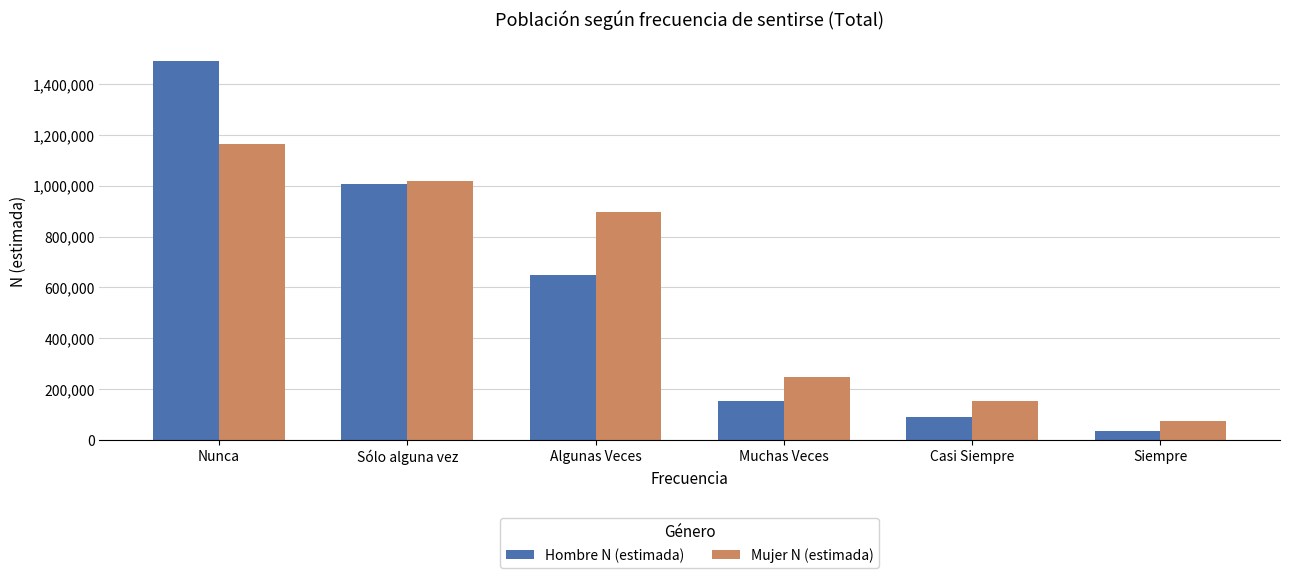

How many groups of bars are there?

6